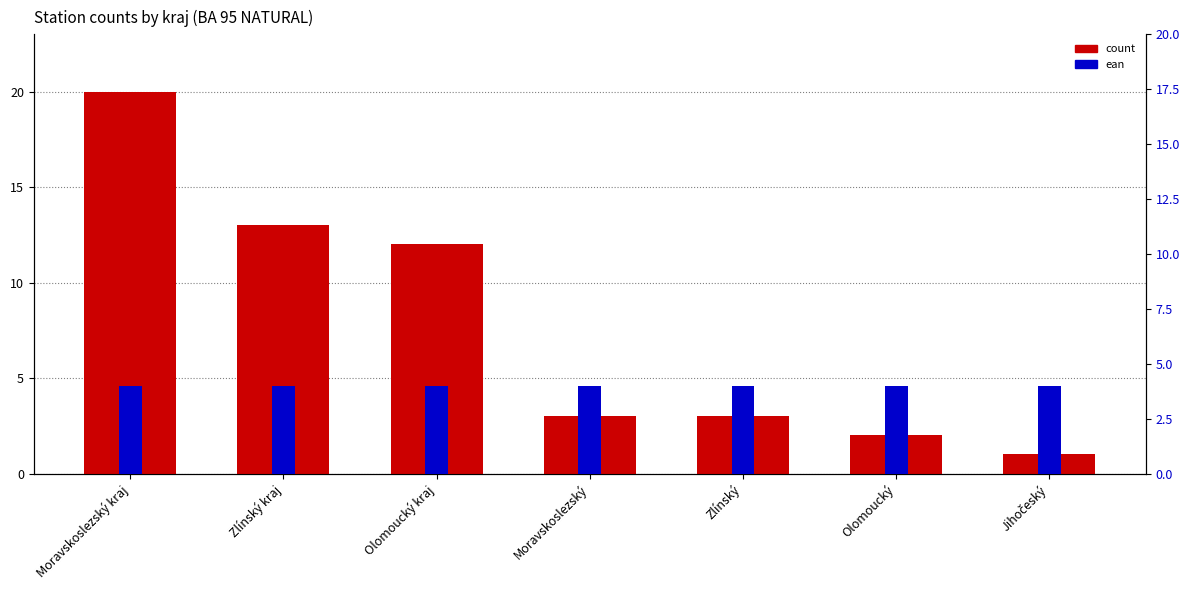

Count the number of categories in the chart.

7